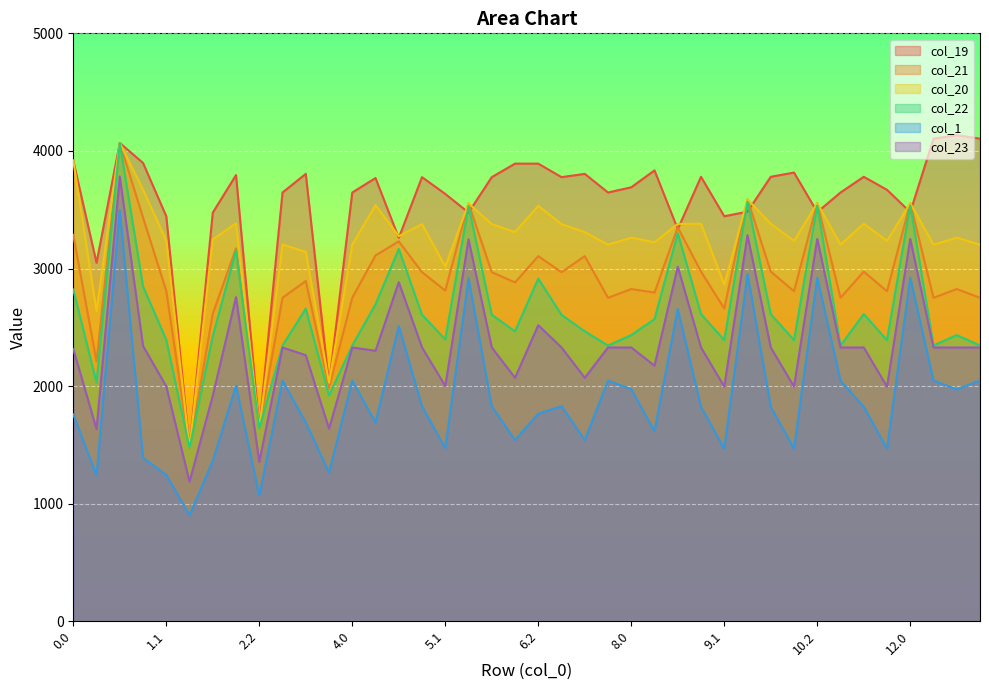

True or false: col_1 has more than 2 points higher than both neighbors.

True